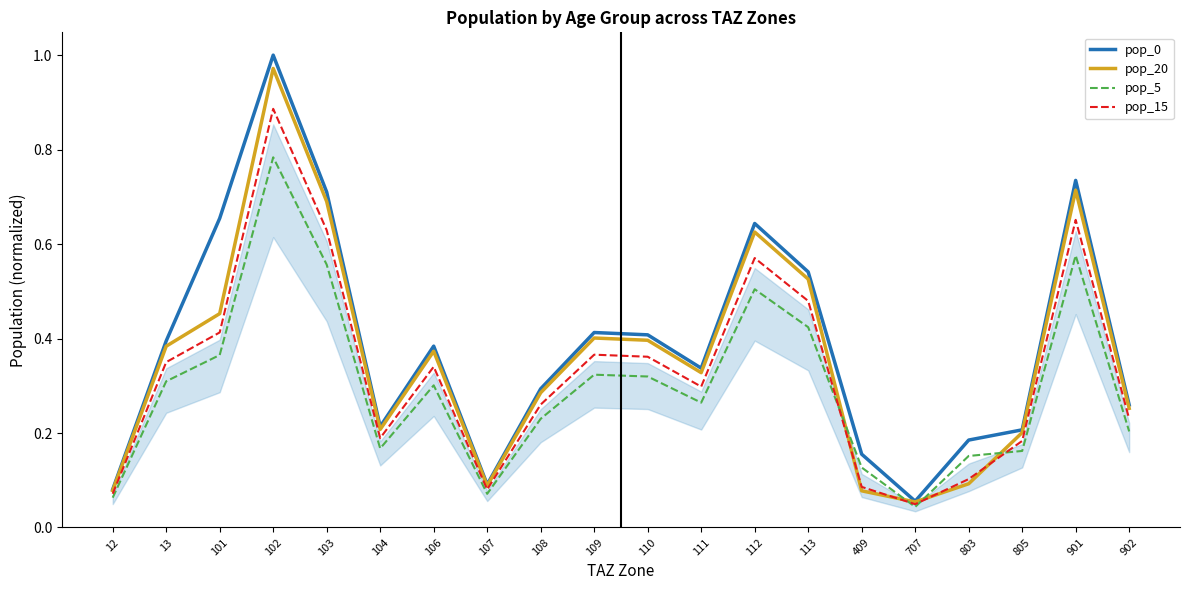

What is the difference between the maximum and second lowest values in the pop_20 series?

0.9